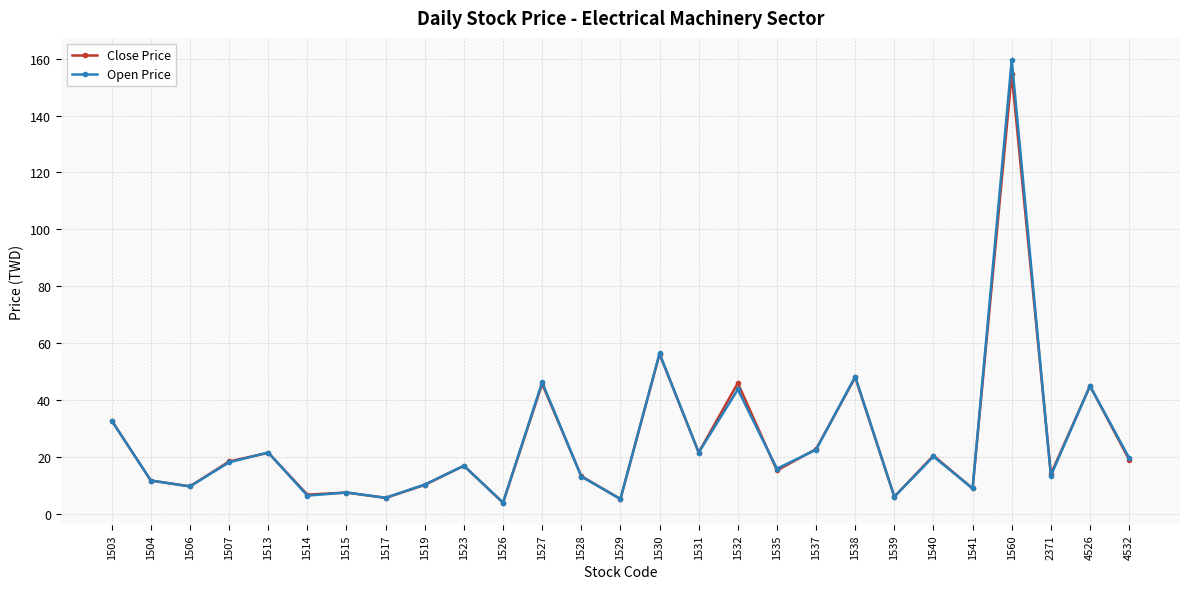

True or false: Open Price has more than 2 interior local peaks.

True